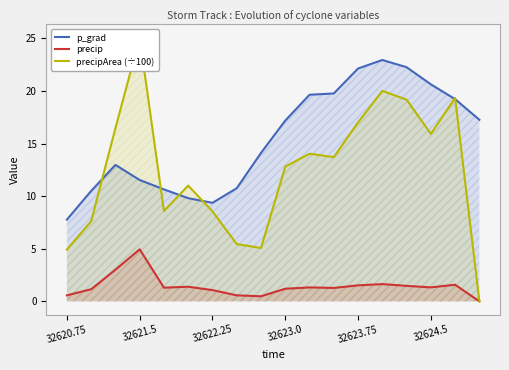

Reading left to right, what are all the values shown in this chart?

p_grad: 7.8	10.5	13.0	11.5	10.6	9.8	9.4	10.8	14.1	17.2	19.6	19.8	22.1	22.9	22.3	20.6	19.2	17.3
precip: 0.6	1.2	3.0	4.9	1.3	1.4	1.1	0.6	0.5	1.2	1.3	1.3	1.5	1.6	1.5	1.3	1.6	0.0
precipArea (÷100): 4.9	7.6	16.5	25.1	8.6	11.0	8.6	5.4	5.1	12.8	14.0	13.7	17.0	20.0	19.2	15.9	19.3	0.0